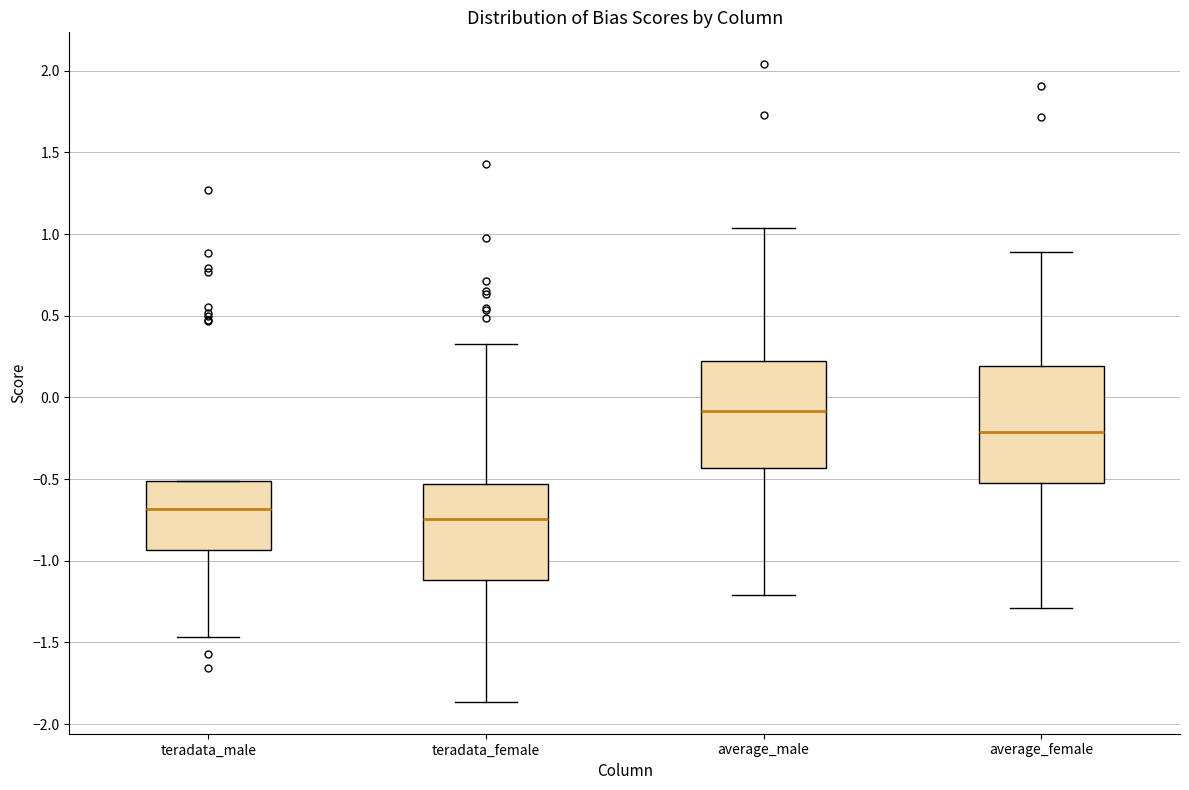

Where is the upper edge of the box for teradata_male on the y-axis? The values are not printed on the chart, so give them approximately, as read against the axis.

-0.50